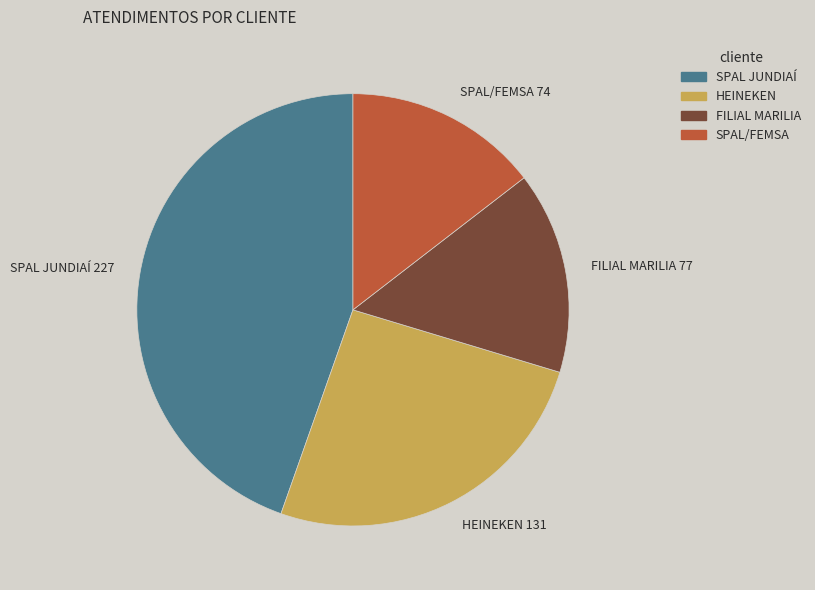

Do SPAL/FEMSA 74 and SPAL JUNDIAÍ 227 together represent more than half of the pie?

Yes